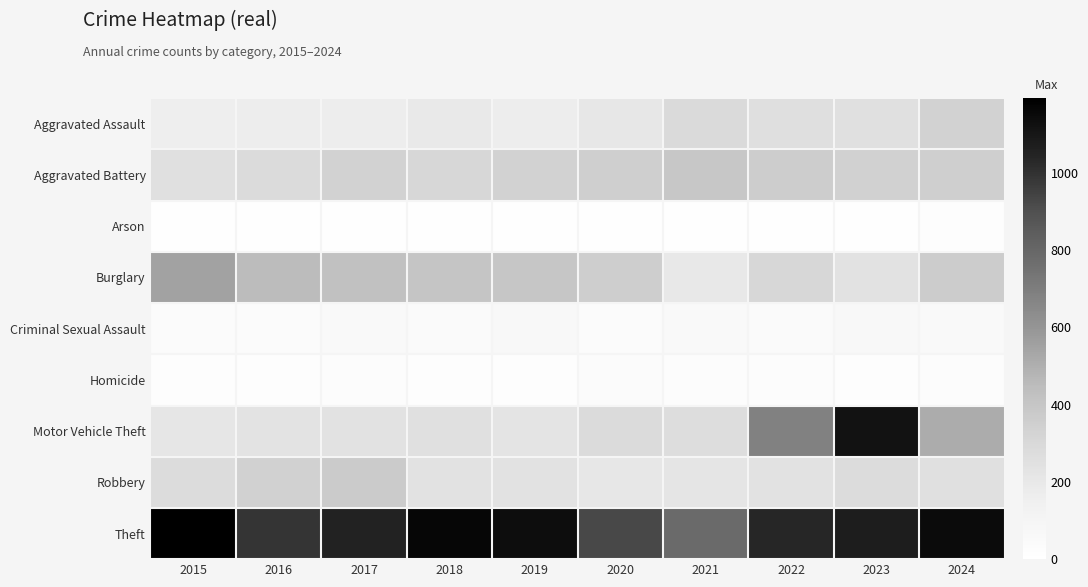

Reading left to right, extract all data points from this chart.

Aggravated Assault: 2015=160	2016=169	2017=172	2018=193	2019=167	2020=209	2021=286	2022=259	2023=252	2024=335
Aggravated Battery: 2015=253	2016=281	2017=334	2018=310	2019=334	2020=345	2021=393	2022=361	2023=339	2024=352
Arson: 2015=8	2016=6	2017=7	2018=6	2019=7	2020=13	2021=9	2022=12	2023=13	2024=18
Burglary: 2015=546	2016=452	2017=424	2018=405	2019=399	2020=358	2021=199	2022=307	2023=237	2024=364
Criminal Sexual Assault: 2015=36	2016=39	2017=54	2018=47	2019=63	2020=39	2021=52	2022=46	2023=62	2024=55
Homicide: 2015=14	2016=19	2017=29	2018=21	2019=18	2020=33	2021=31	2022=32	2023=21	2024=30
Motor Vehicle Theft: 2015=211	2016=231	2017=241	2018=251	2019=225	2020=283	2021=268	2022=684	2023=1115	2024=511
Robbery: 2015=277	2016=337	2017=371	2018=239	2019=241	2020=204	2021=217	2022=236	2023=277	2024=250
Theft: 2015=1193	2016=988	2017=1049	2018=1161	2019=1135	2020=925	2021=785	2022=1038	2023=1073	2024=1146